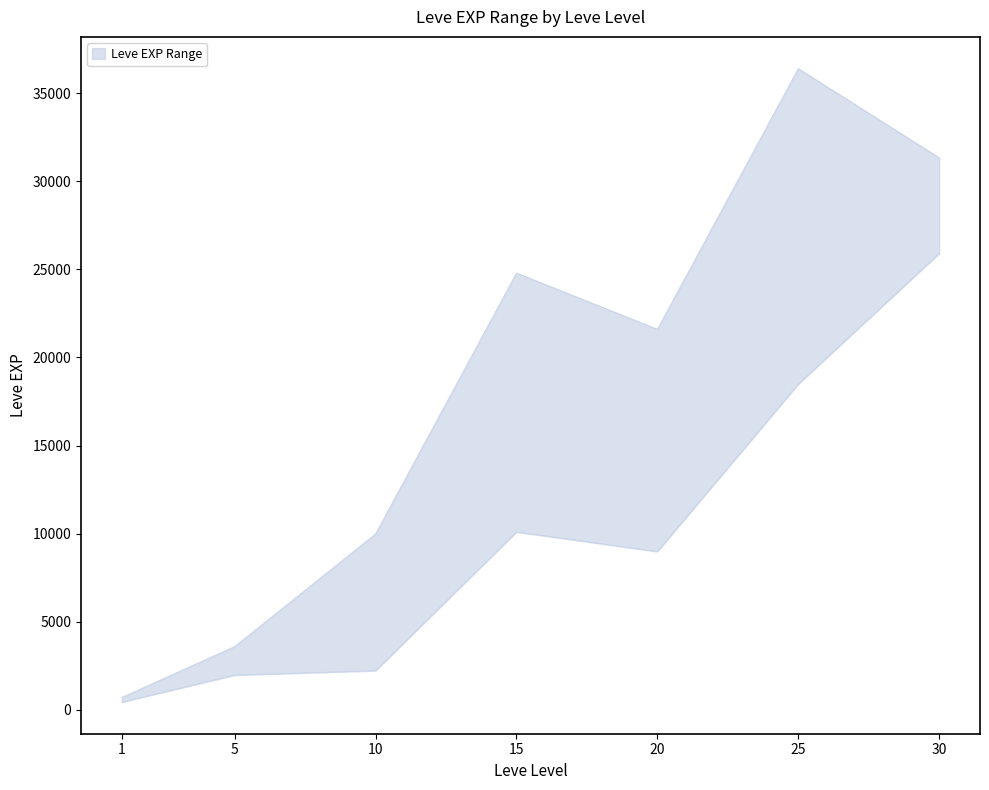

Is it true that Leve EXP lower equals 8990 at 20?

True